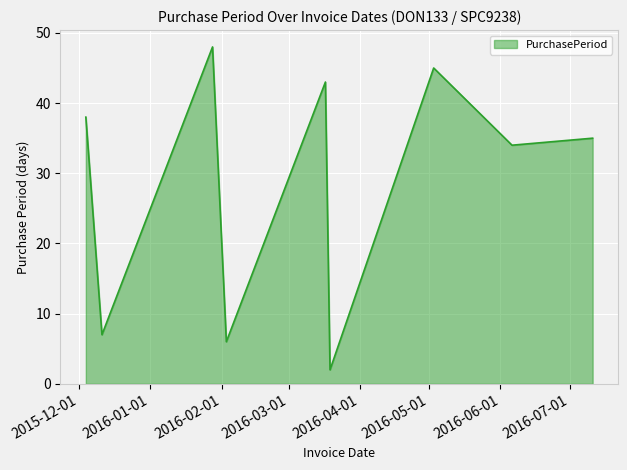

What is the maximum value shown in the chart?

48